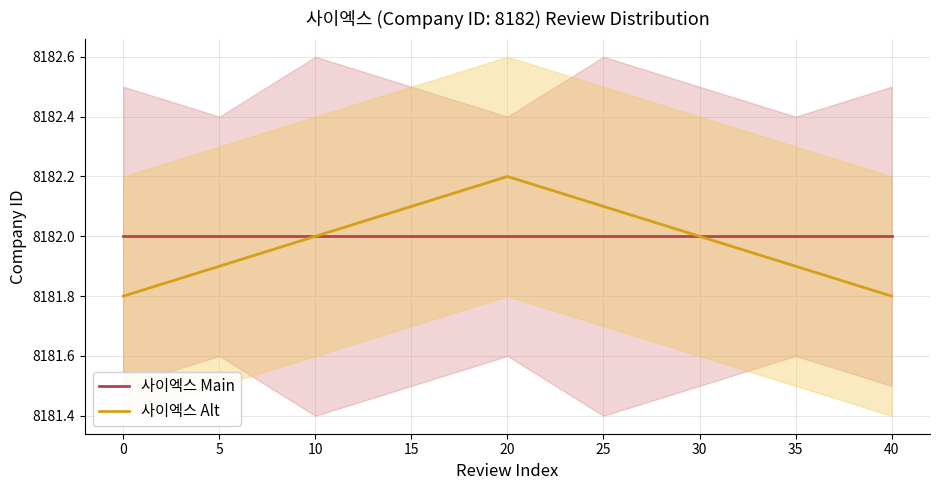

What is the highest value of the 사이엑스 Main series?

8182.0